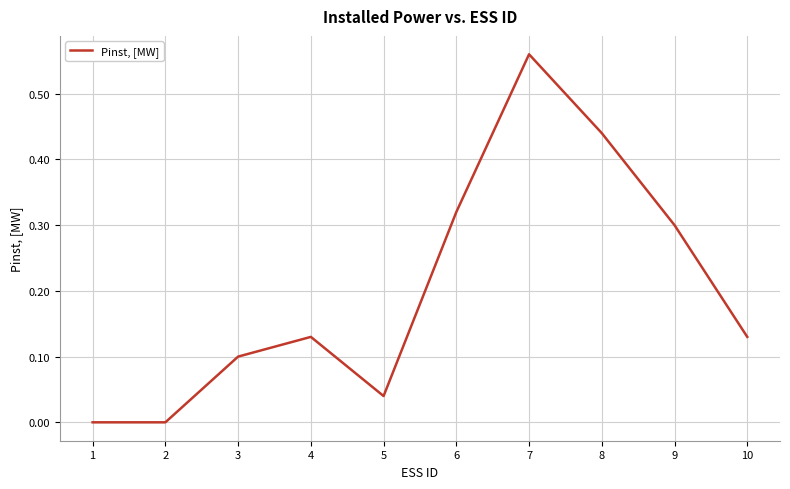

At which category does the chart reach its peak across all series?

7